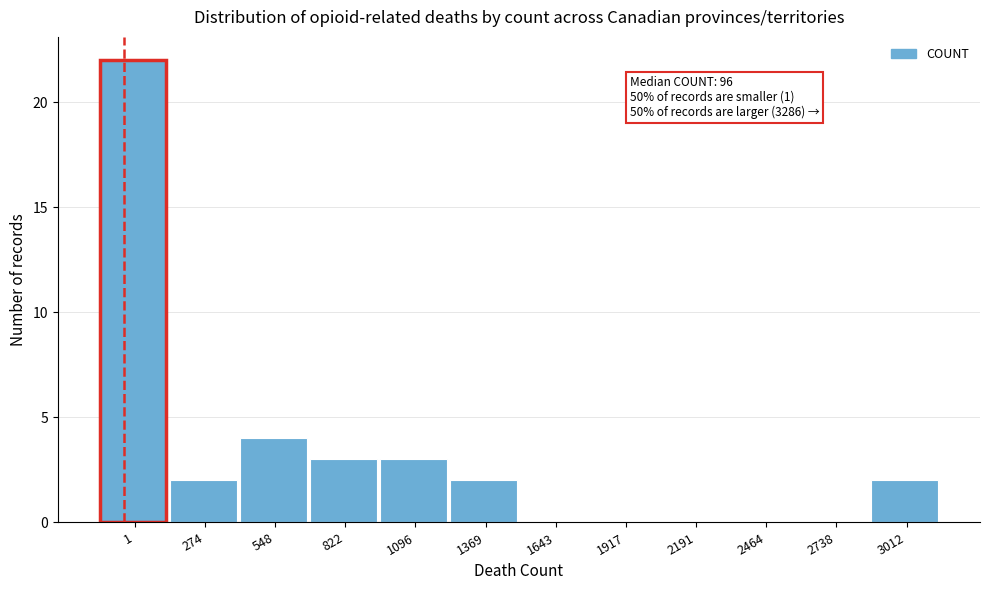

Reading left to right, transcribe all the data shown in this chart.

1=22	274=2	548=4	822=3	1096=3	1369=2	1643=0	1917=0	2191=0	2464=0	2738=0	3012=2